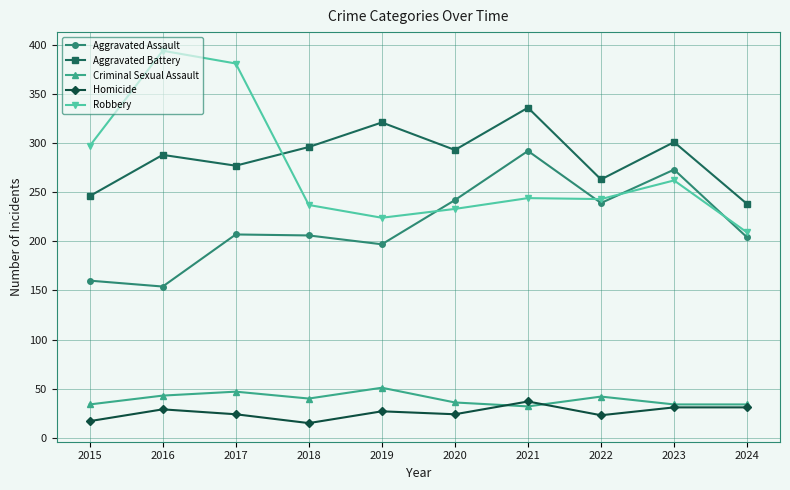

What is the highest value of the Criminal Sexual Assault series?

51